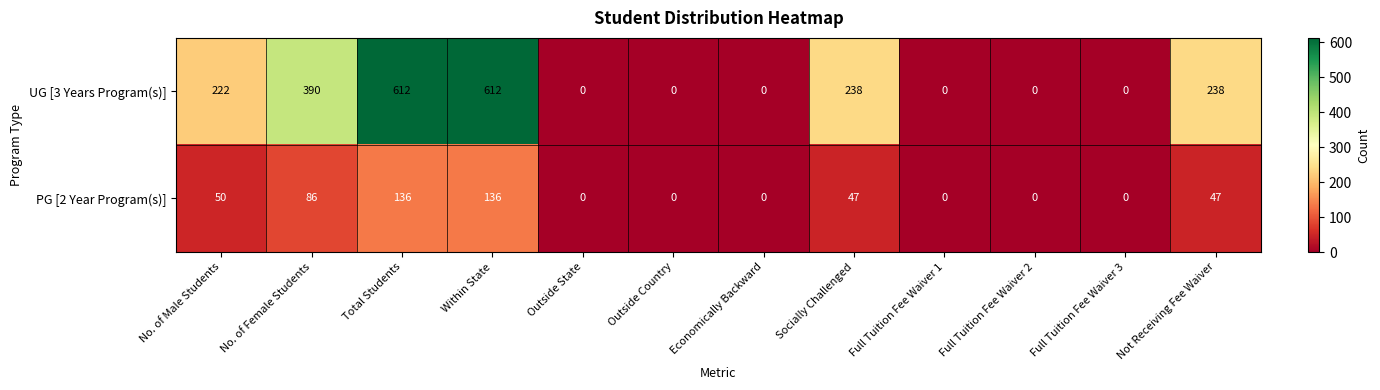

Between No. of Male Students and Outside Country, which series saw the biggest shift?

UG [3 Years Program(s)]